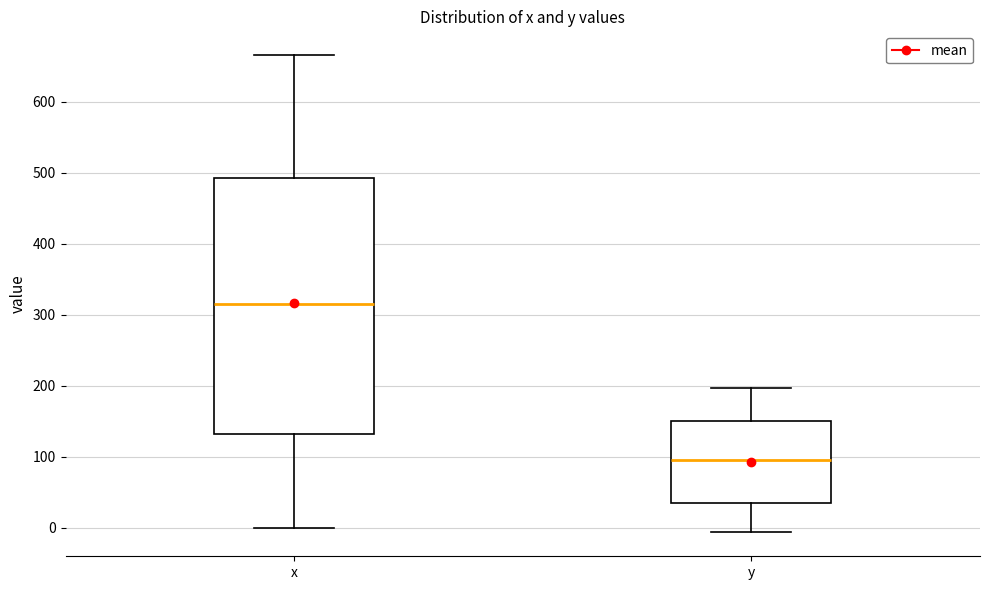

Where does the lower whisker of the box for x end on the y-axis? The values are not printed on the chart, so give them approximately, as read against the axis.

0